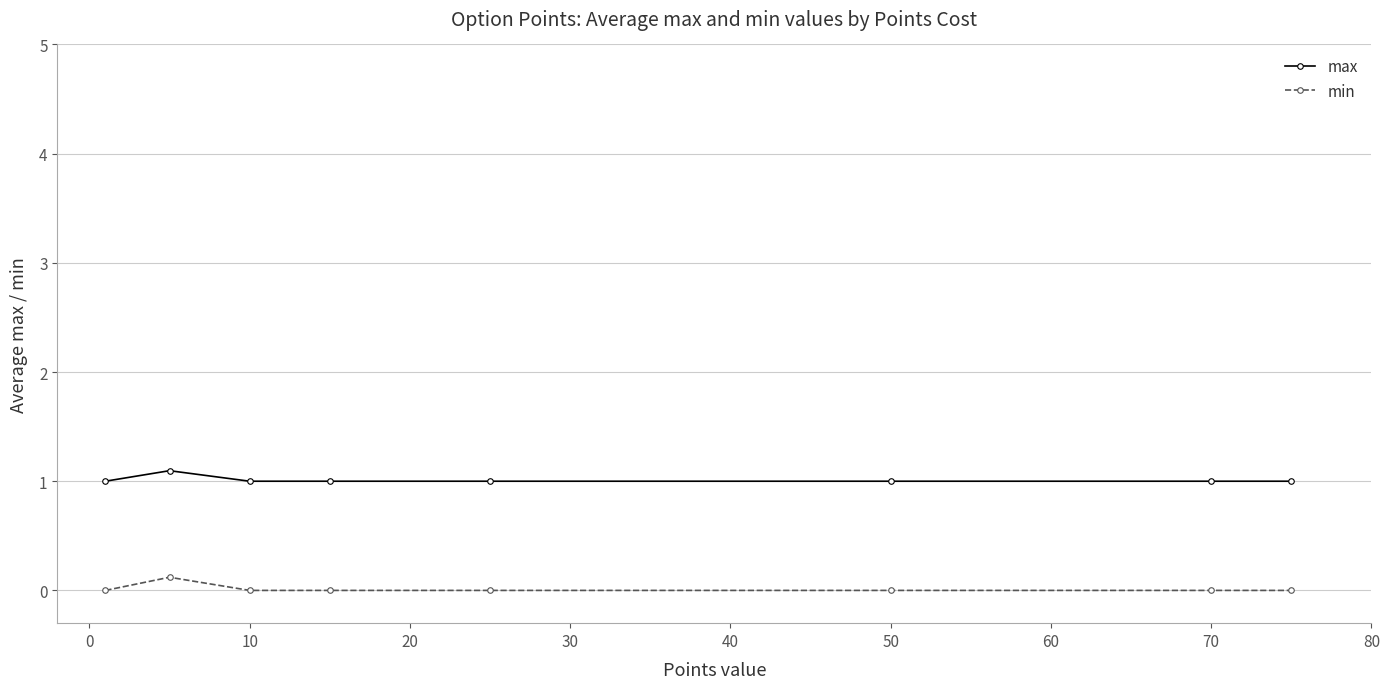

What is the maximum value for max?

1.1